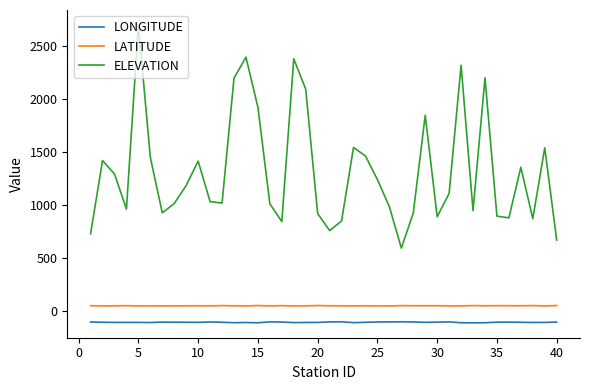

List the series in order of their peak value, highest first.

ELEVATION, LATITUDE, LONGITUDE